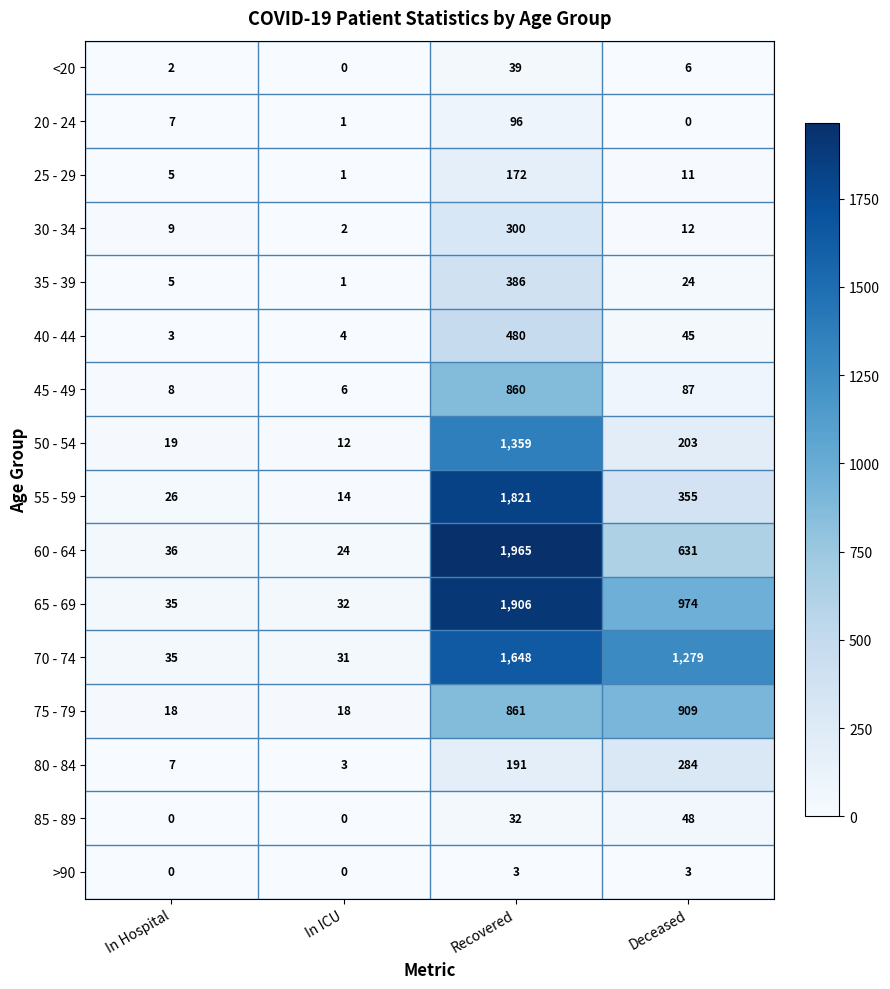

What is the difference between the highest and lowest values at In ICU?

32